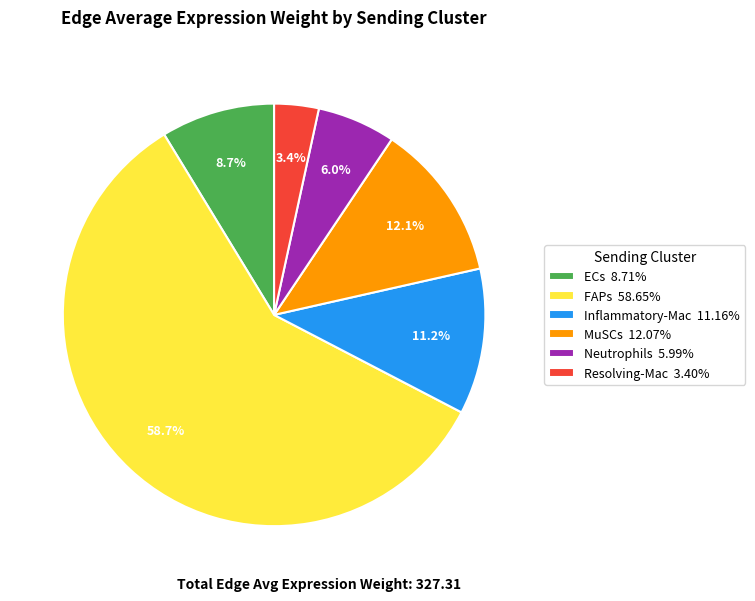

To the nearest percent, what is the difference between the Resolving-Mac and FAPs slice percentages?

55%